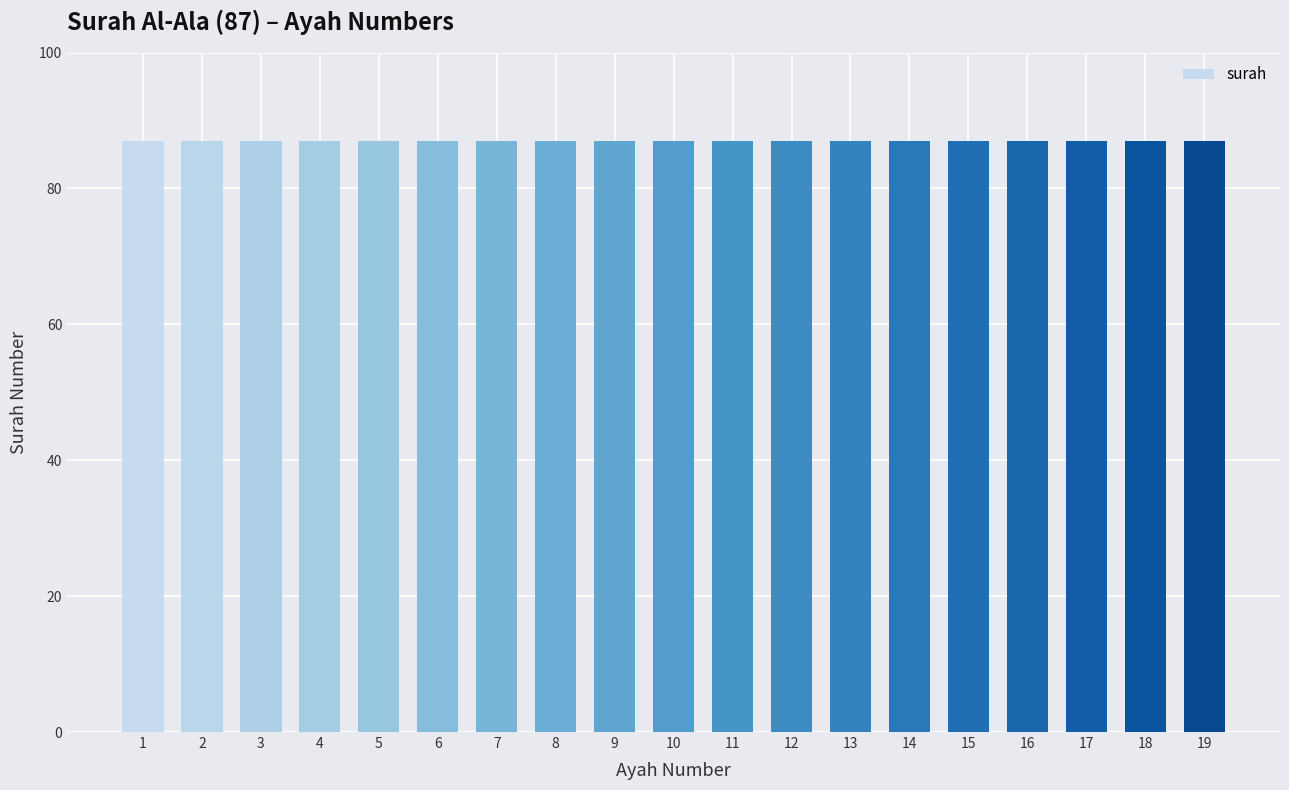

Does the chart contain stacked bars?

No